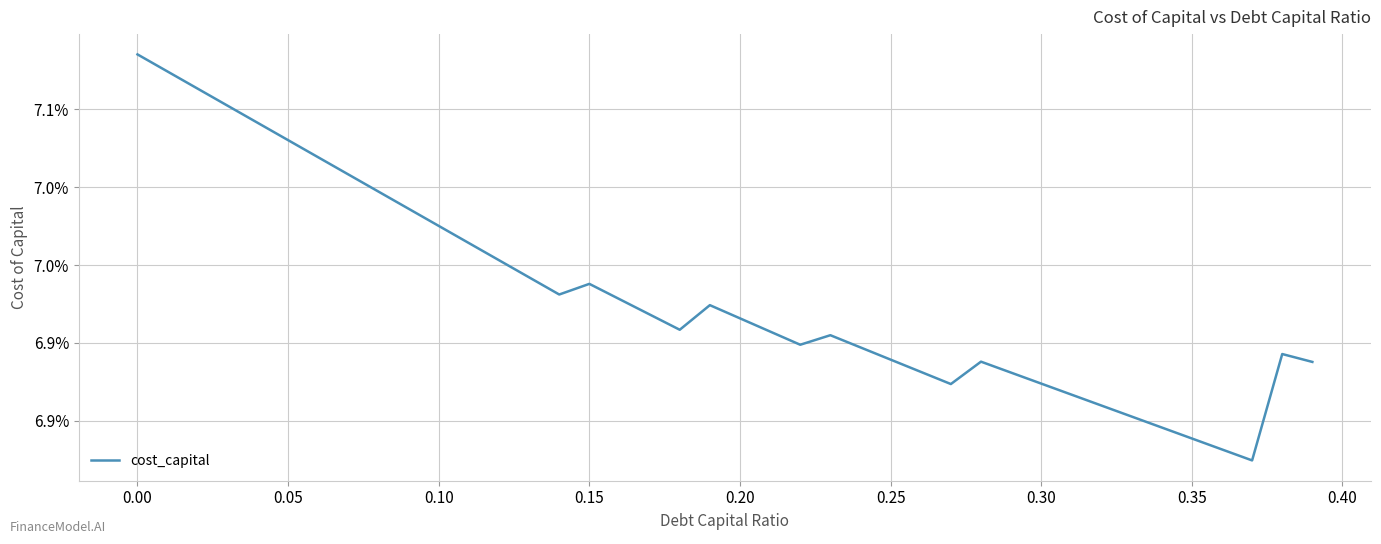

Does the chart have visible grid lines?

Yes